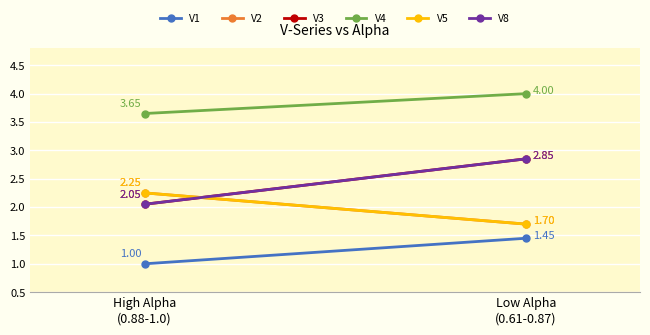

Reading left to right, transcribe all the data shown in this chart.

V1: High Alpha
(0.88-1.0)=1.0	Low Alpha
(0.61-0.87)=1.4
V2: High Alpha
(0.88-1.0)=2.2	Low Alpha
(0.61-0.87)=1.7
V3: High Alpha
(0.88-1.0)=2.0	Low Alpha
(0.61-0.87)=2.9
V4: High Alpha
(0.88-1.0)=3.6	Low Alpha
(0.61-0.87)=4.0
V5: High Alpha
(0.88-1.0)=2.2	Low Alpha
(0.61-0.87)=1.7
V8: High Alpha
(0.88-1.0)=2.0	Low Alpha
(0.61-0.87)=2.9